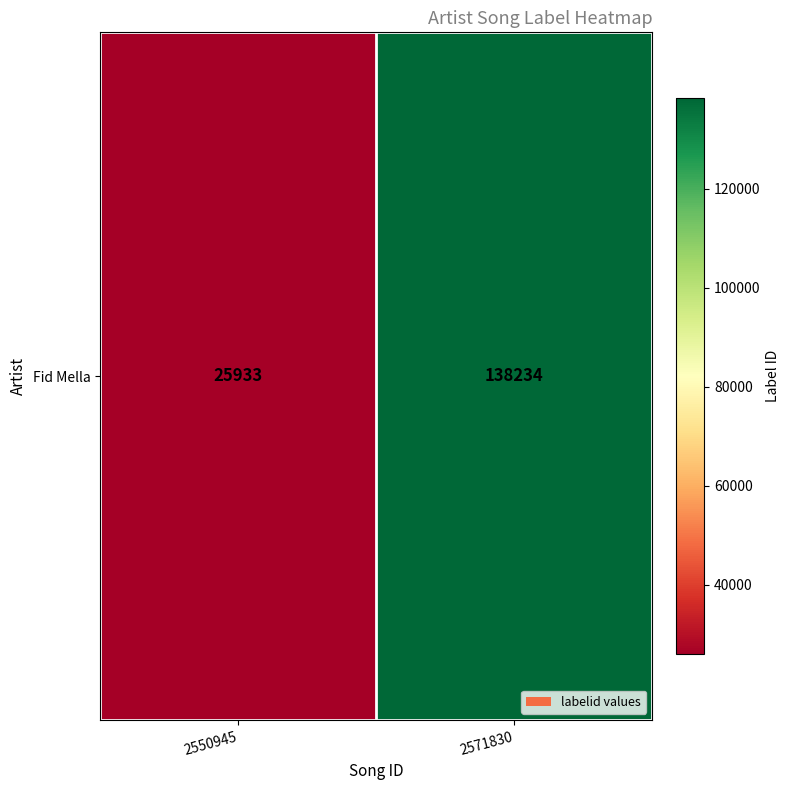

The chart shows a value of 25933 at 2550945. True or false?

True